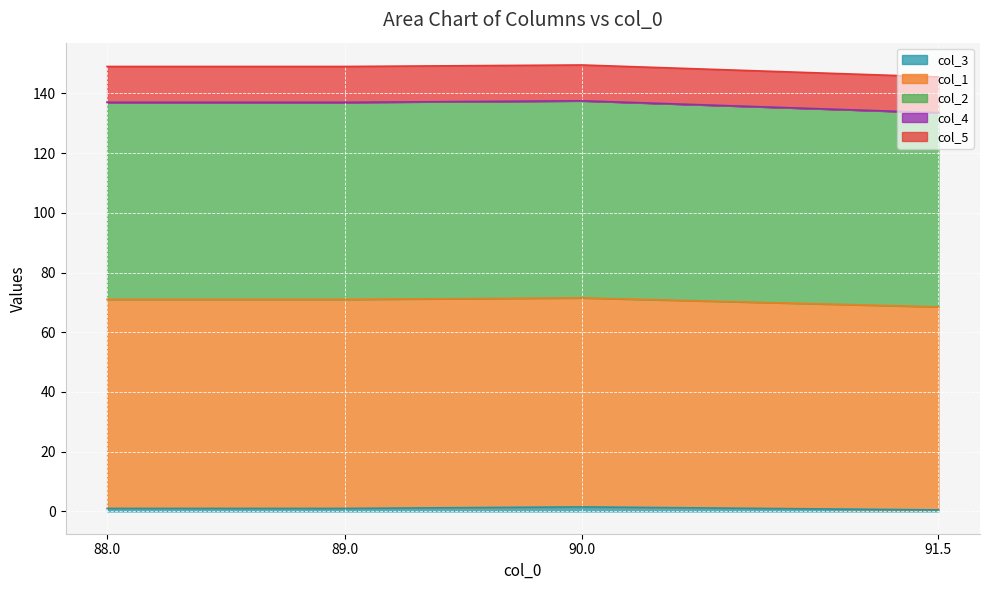

Does the chart display data point markers on the line(s)?

No